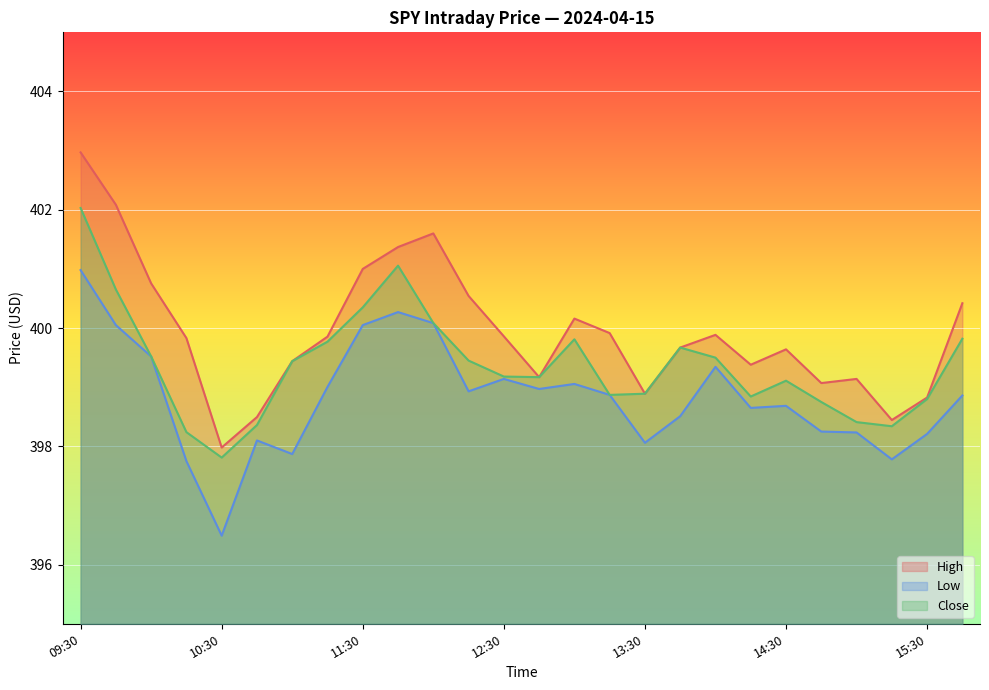

How many values in the Low series exceed 398?

22